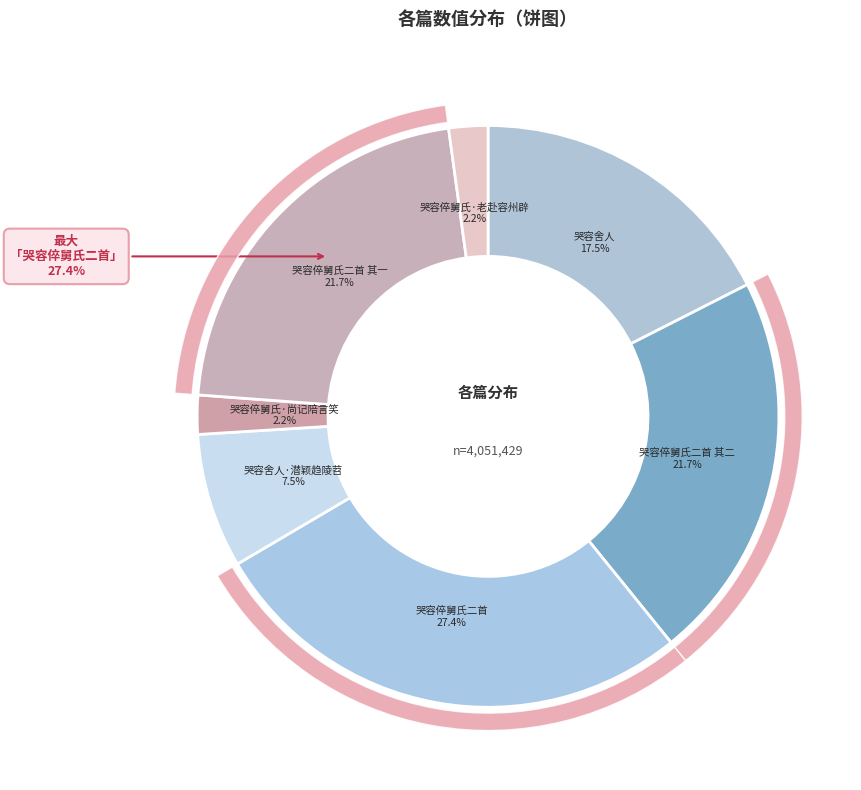

Does 哭容倅舅氏·老赴容州辟 represent more than half of the total?

No